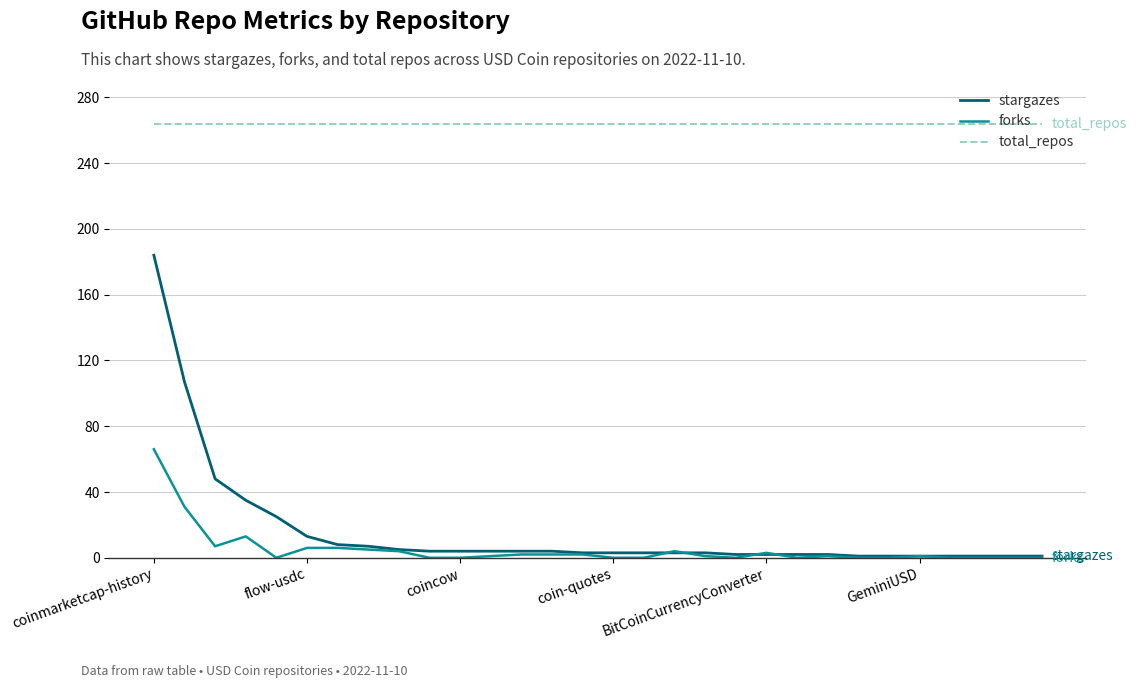

Which series has the widest spread of values?

stargazes